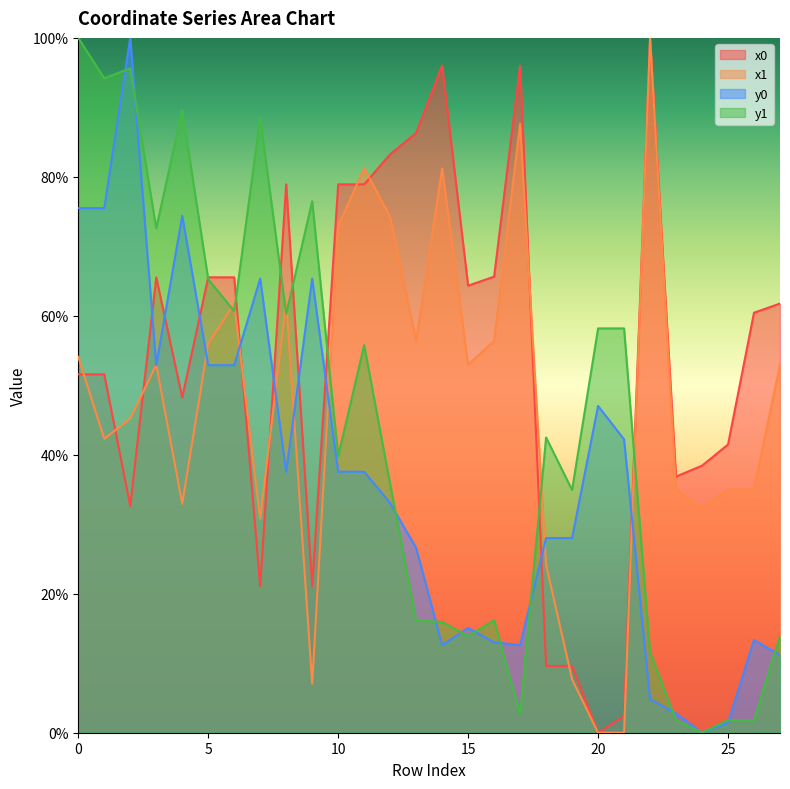

True or false: x0 and y0 cross at least once.

True